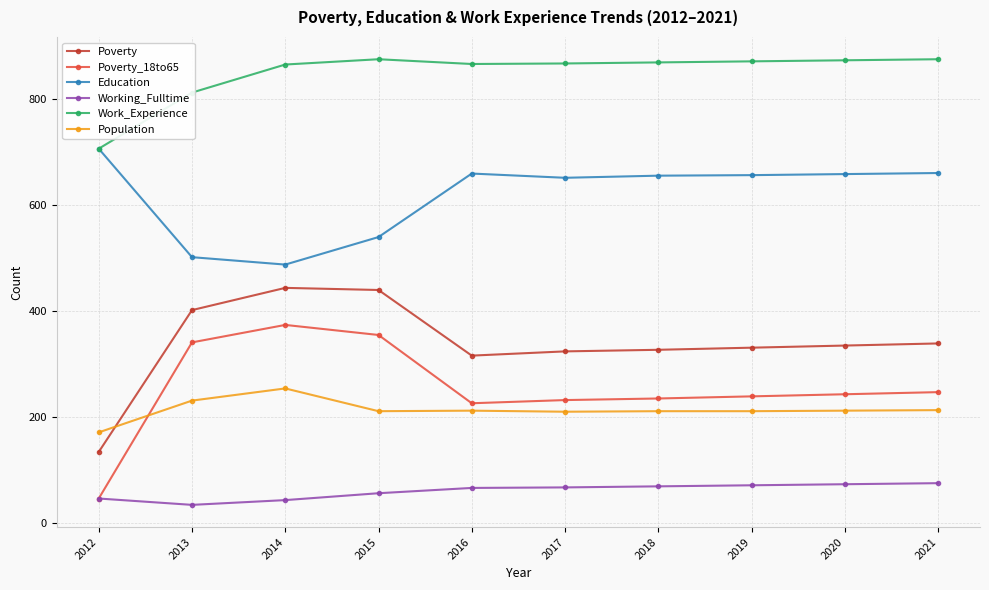

The Population series shows 68 at 2013. True or false?

False